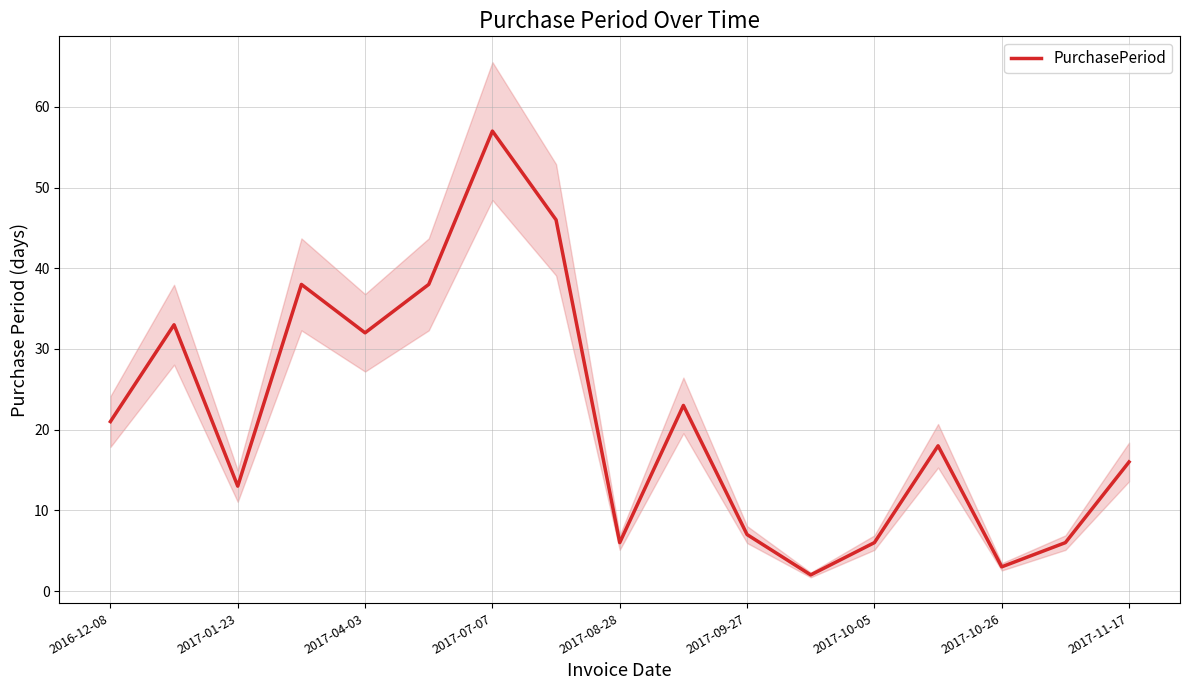

The value of PurchasePeriod at 2017-01-23 is 6. True or false?

False